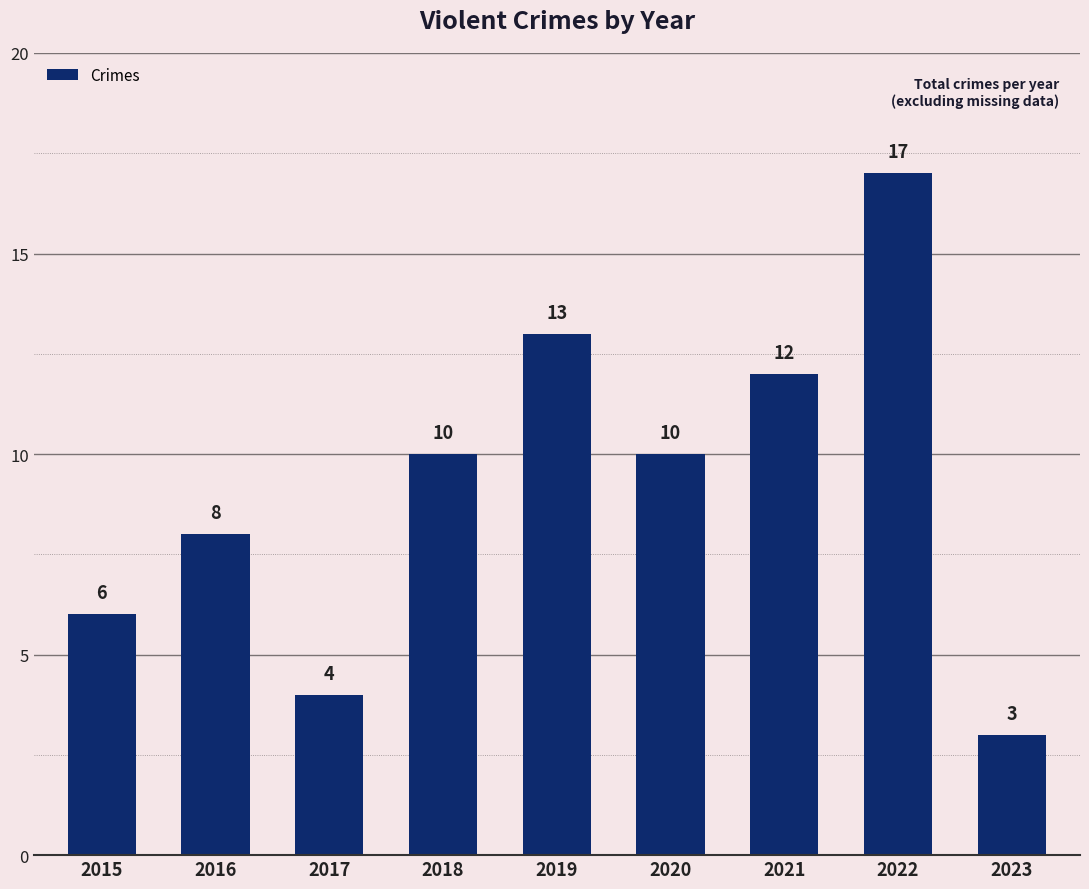

What is the change in value from 2015 to 2023?

-3